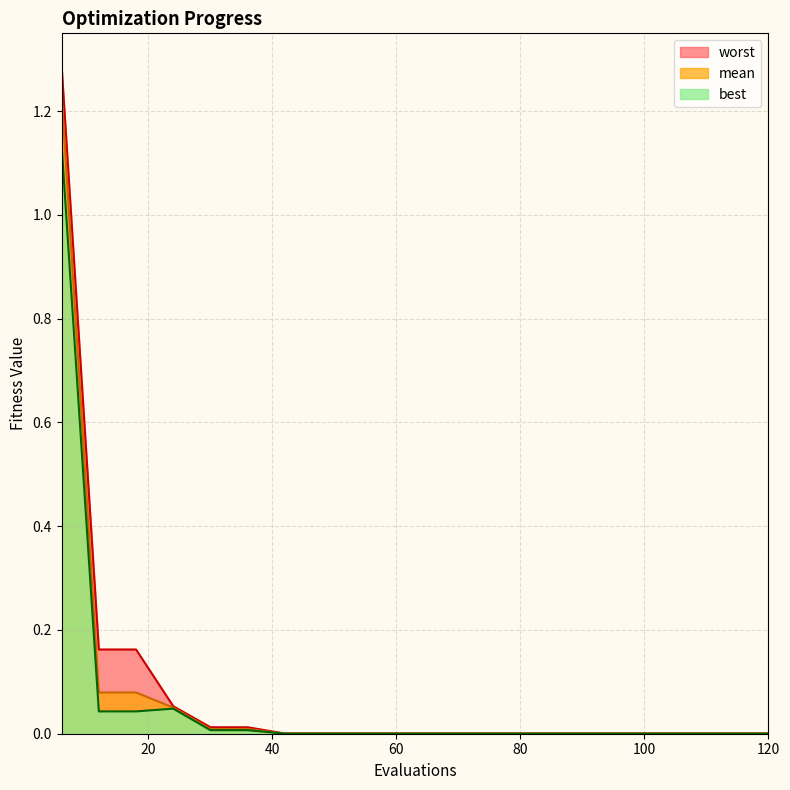

True or false: best and worst cross at least once.

False